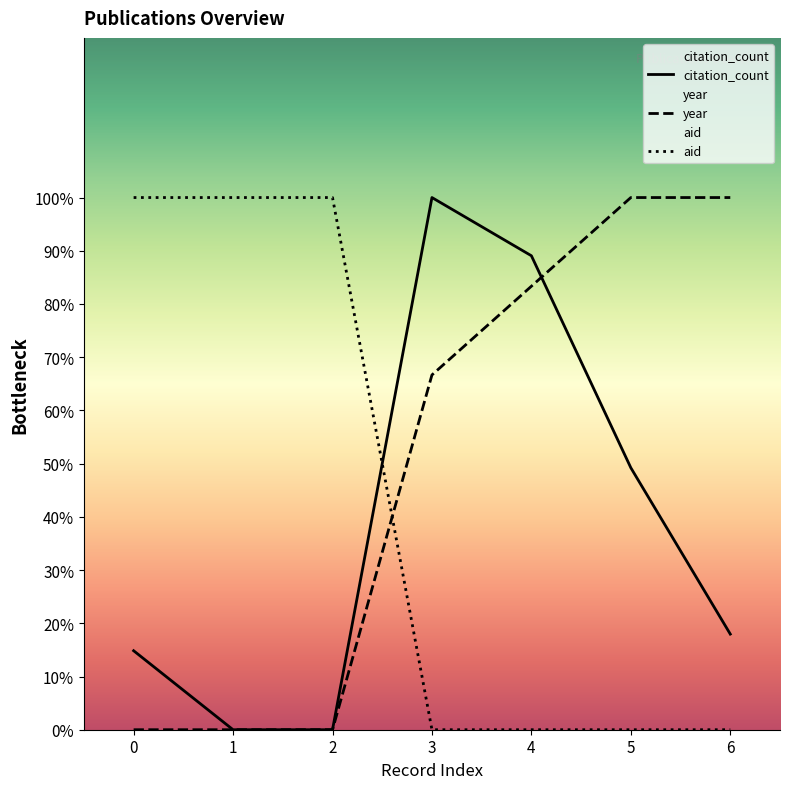

Between 0 and 1, which series saw the biggest shift?

citation_count